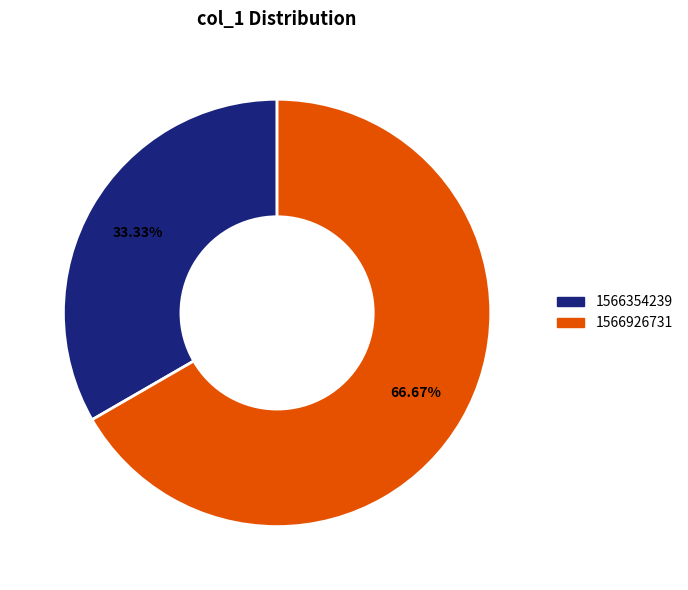

Is there a majority slice in this chart?

Yes